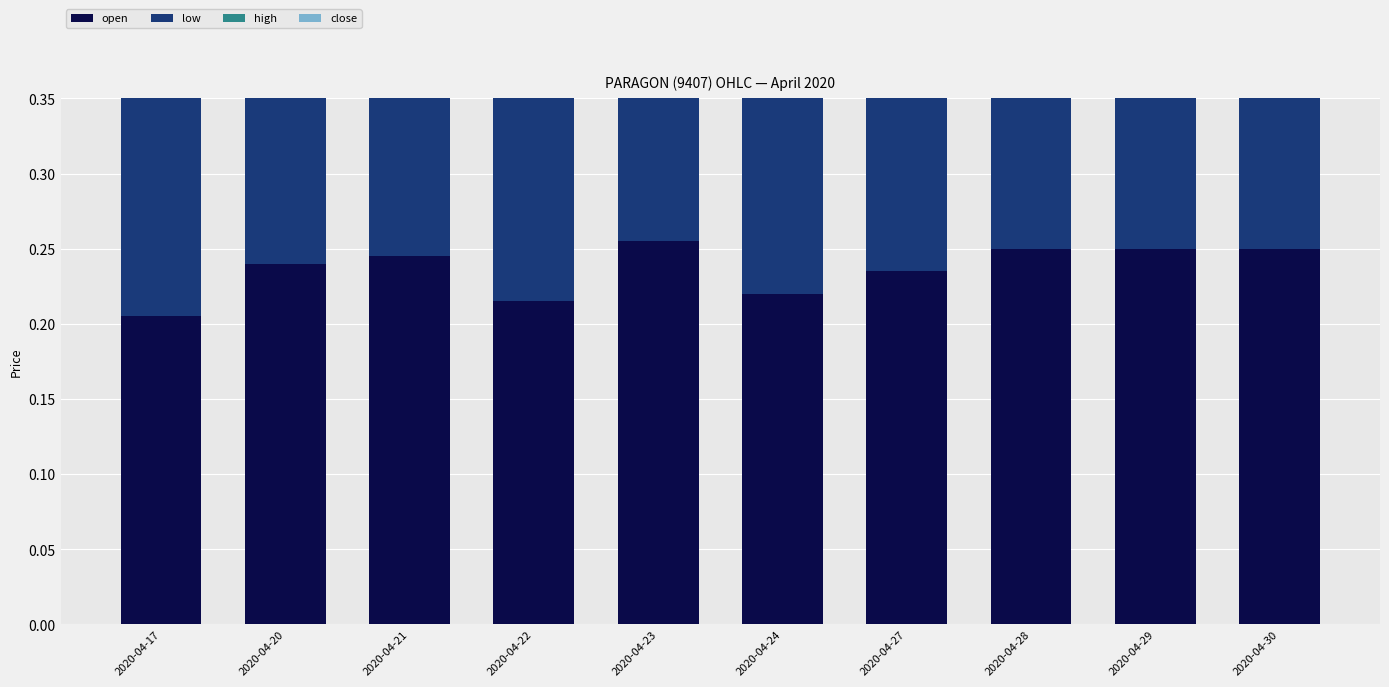

Is it true that low equals 0.1 at 2020-04-24?

False